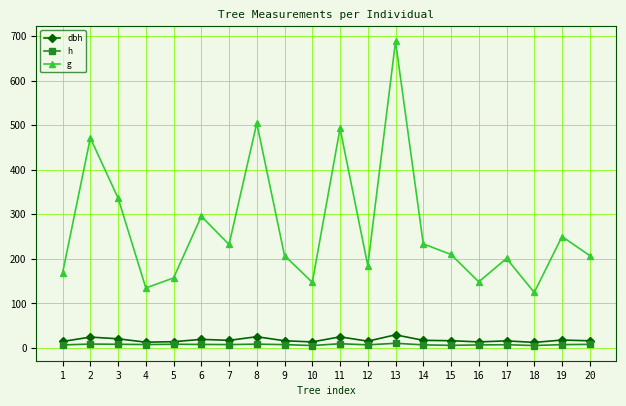

At 7, list the series in order from largest to smallest.

g, dbh, h